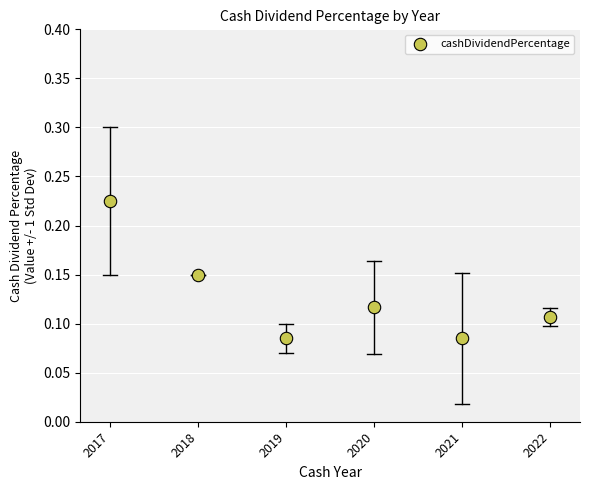

How many data points are displayed?

6